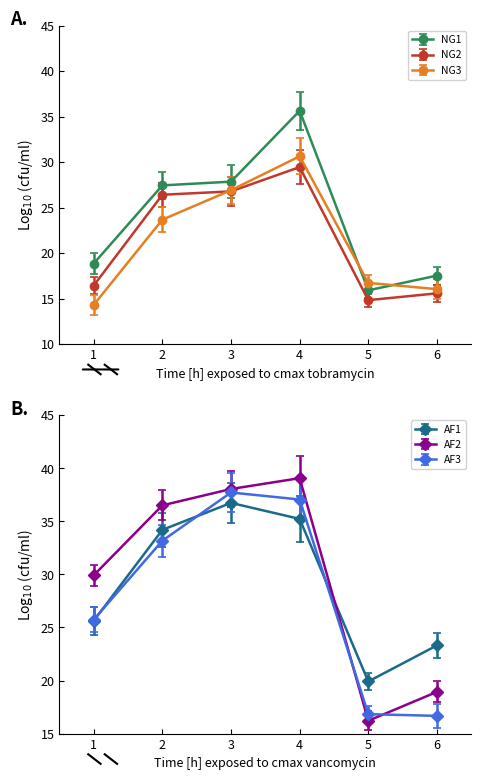

How many values in the AF2 series exceed 36?

3